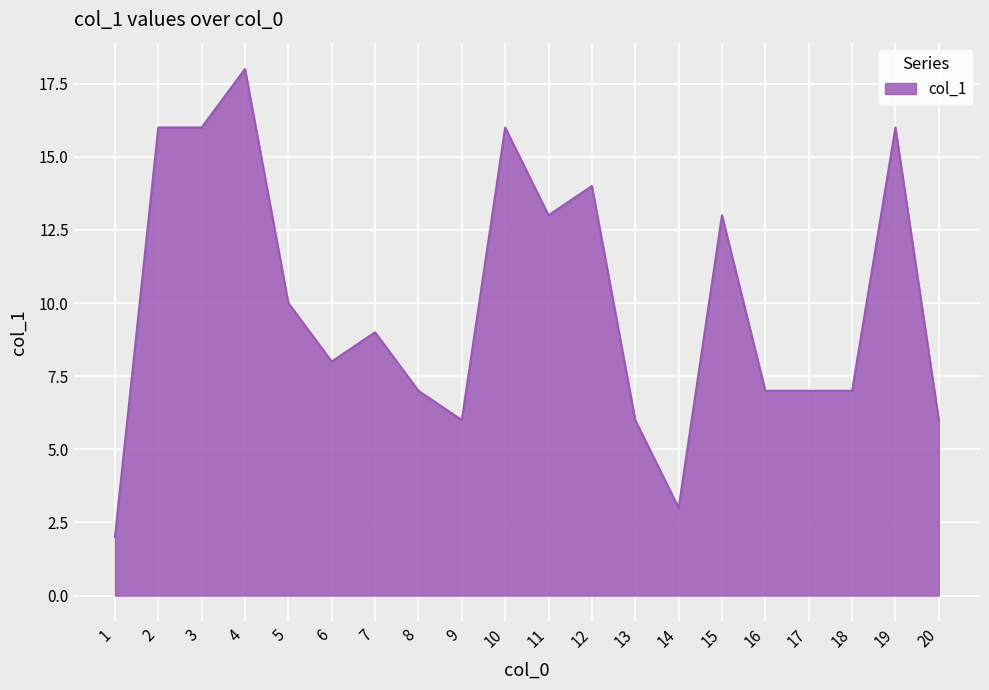

The chart shows a value of 16 at 10. True or false?

True